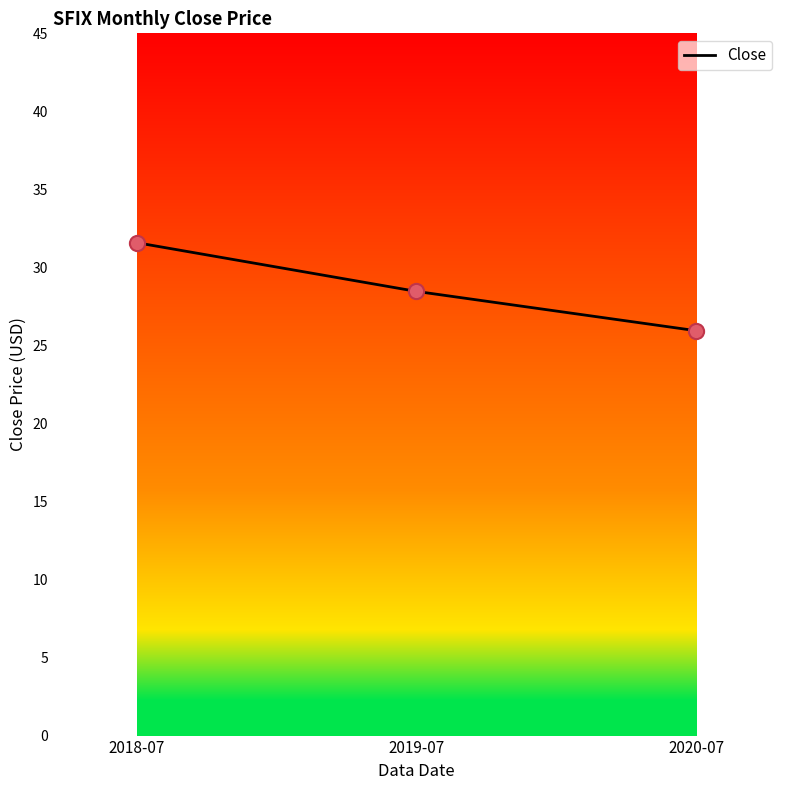

What is the ratio of the value at 2018-07 to the value at 2020-07?

1.2